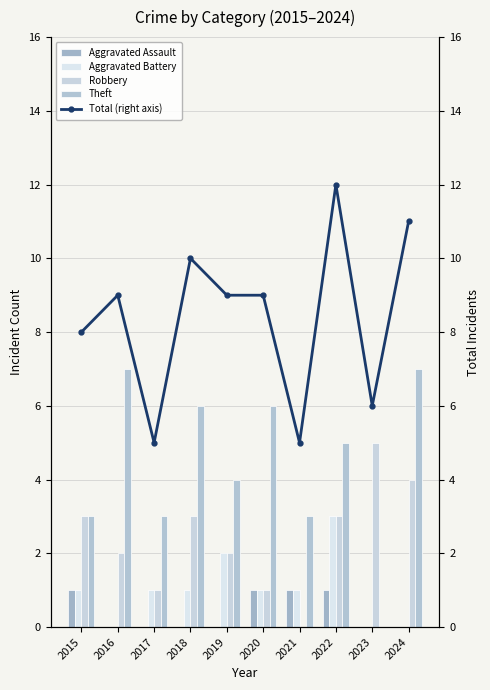

Reading left to right, transcribe all the data shown in this chart.

Aggravated Assault: 1	0	0	0	0	1	1	1	0	0
Aggravated Battery: 1	0	1	1	2	1	1	3	0	0
Robbery: 3	2	1	3	2	1	0	3	5	4
Theft: 3	7	3	6	4	6	3	5	0	7
Total (right axis): 8	9	5	10	9	9	5	12	6	11